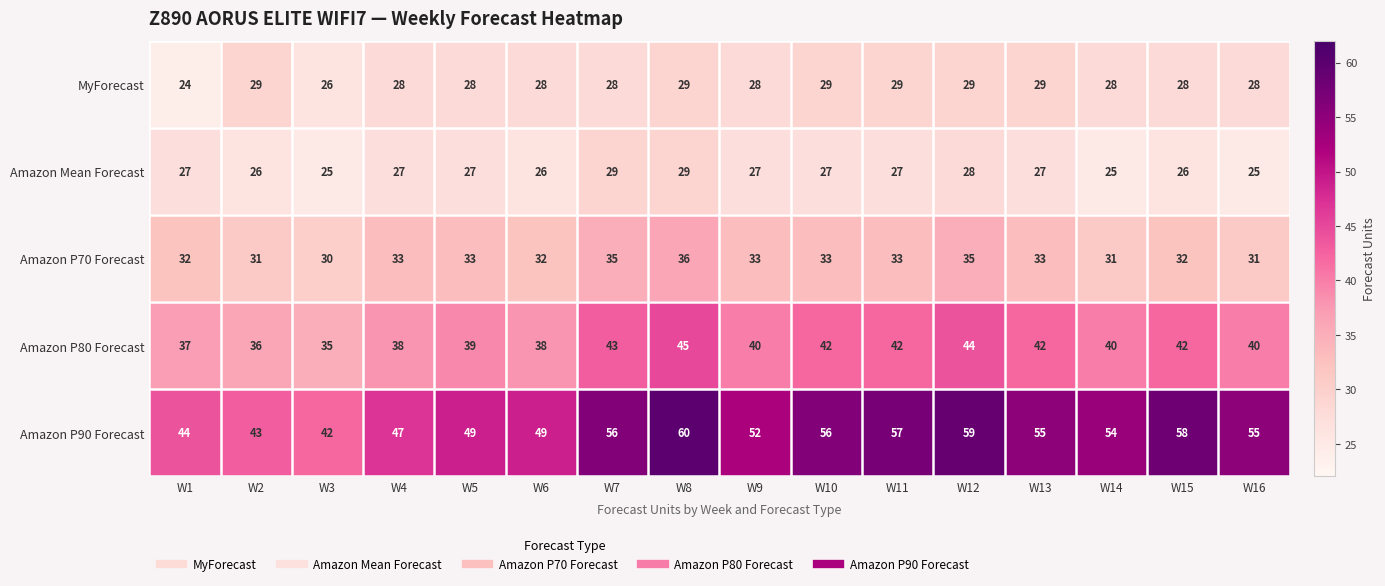

How many MyForecast values are between 28 and 29?

14